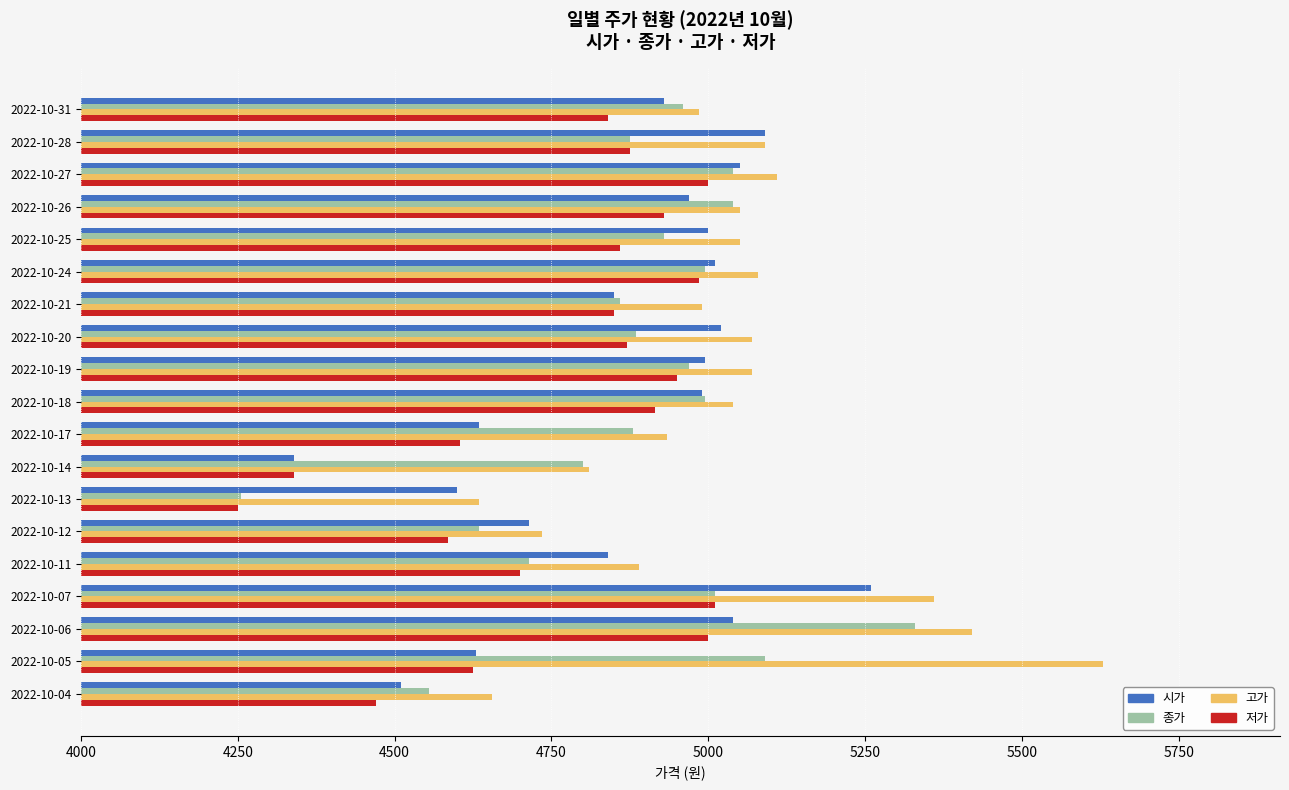

Rank the series by their maximum value, from lowest to highest.

저가, 시가, 종가, 고가